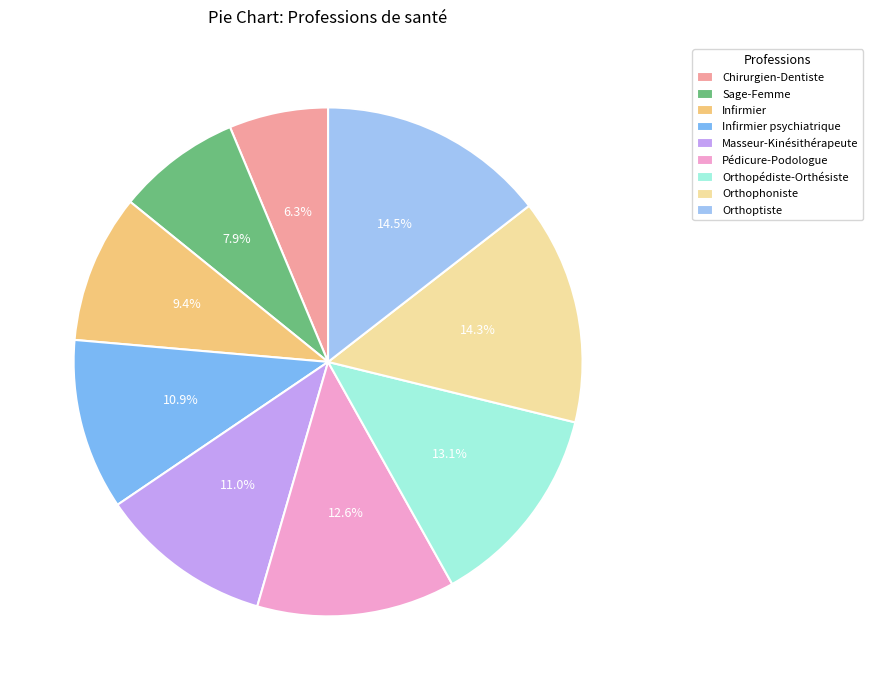

True or false: Pédicure-Podologue accounts for 1% of the total.

False